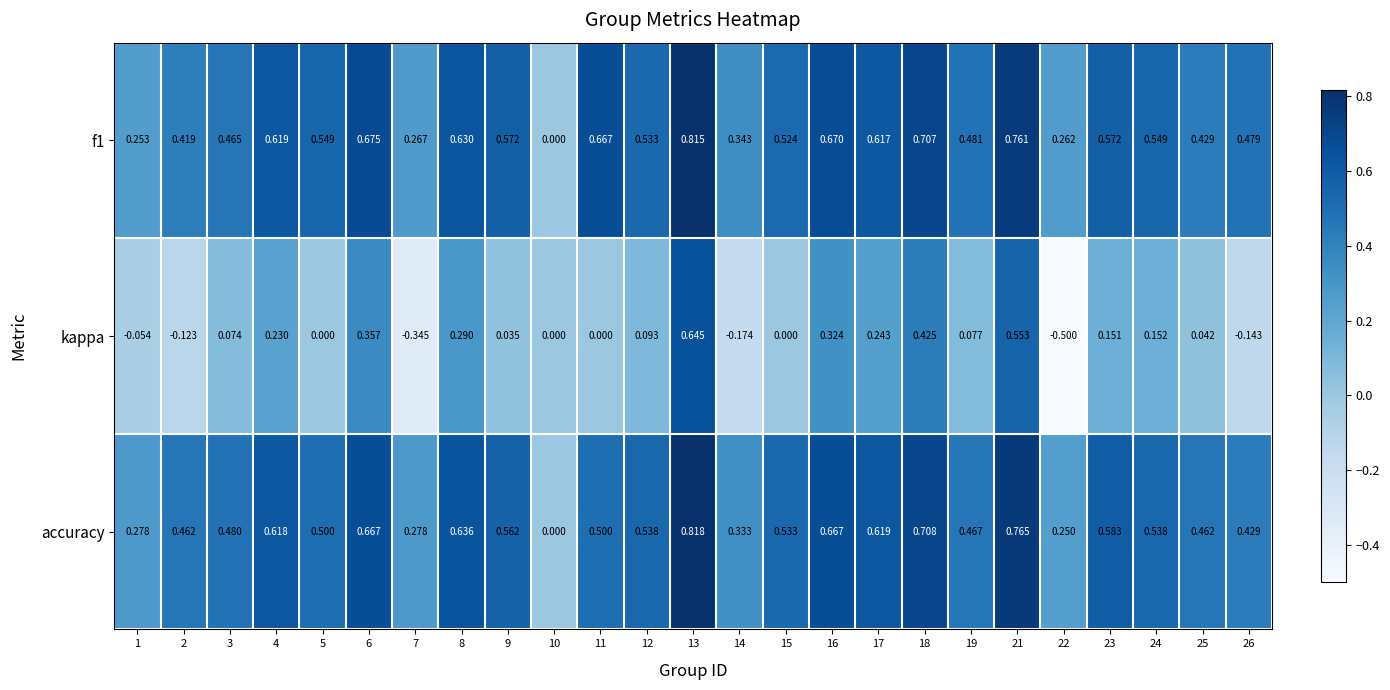

How many series are shown in this chart?

3